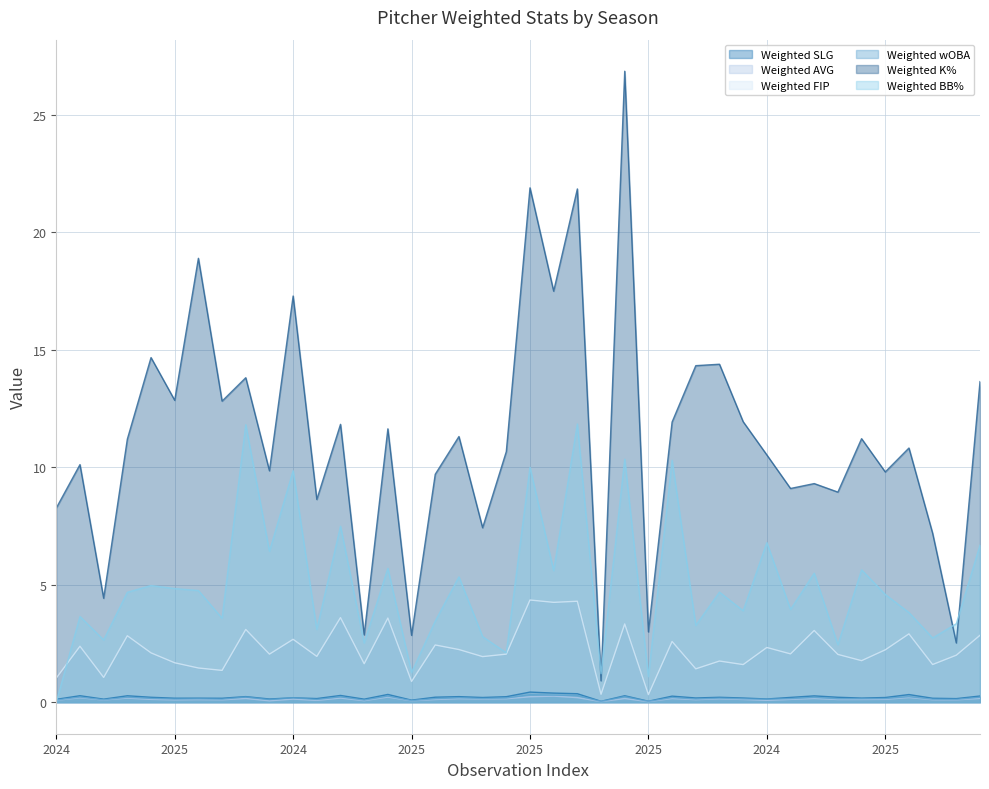

Reading right to left, what are all the values shown in this chart?

Weighted SLG: 0.3	0.2	0.2	0.3	0.2	0.2	0.2	0.3	0.2	0.1	0.2	0.2	0.2	0.3	0.0	0.3	0.0	0.4	0.4	0.4	0.2	0.2	0.2	0.2	0.1	0.3	0.1	0.3	0.2	0.2	0.1	0.2	0.2	0.2	0.2	0.2	0.3	0.1	0.3	0.1
Weighted AVG: 0.2	0.1	0.1	0.2	0.1	0.1	0.1	0.2	0.1	0.1	0.1	0.1	0.1	0.2	0.0	0.2	0.0	0.2	0.3	0.2	0.1	0.1	0.1	0.1	0.1	0.2	0.1	0.2	0.1	0.1	0.1	0.2	0.1	0.1	0.1	0.1	0.2	0.1	0.2	0.1
Weighted FIP: 2.8	2.0	1.6	2.9	2.2	1.8	2.0	3.1	2.1	2.3	1.6	1.8	1.4	2.6	0.3	3.3	0.3	4.3	4.2	4.3	2.0	1.9	2.2	2.4	0.9	3.6	1.6	3.6	1.9	2.7	2.0	3.1	1.4	1.5	1.7	2.1	2.8	1.1	2.4	1.0
Weighted wOBA: 0.2	0.1	0.1	0.2	0.2	0.1	0.1	0.2	0.2	0.1	0.1	0.2	0.1	0.2	0.0	0.2	0.0	0.3	0.3	0.3	0.2	0.2	0.2	0.2	0.1	0.3	0.1	0.2	0.1	0.2	0.1	0.2	0.1	0.1	0.1	0.2	0.2	0.1	0.2	0.1
Weighted K%: 13.6	2.5	7.2	10.8	9.8	11.2	8.9	9.3	9.1	10.5	11.9	14.4	14.3	11.9	3.0	26.9	0.9	21.9	17.5	21.9	10.7	7.4	11.3	9.7	2.8	11.6	2.9	11.8	8.6	17.3	9.9	13.8	12.8	18.9	12.9	14.7	11.2	4.4	10.1	8.3
Weighted BB%: 6.7	3.3	2.7	3.8	4.6	5.6	2.4	5.5	3.9	6.8	3.9	4.7	3.3	10.3	1.1	10.3	1.2	11.8	5.6	10.0	2.1	2.8	5.3	3.5	1.3	5.7	2.5	7.5	3.1	9.9	6.4	11.8	3.6	4.8	4.8	5.0	4.7	2.6	3.6	0.0